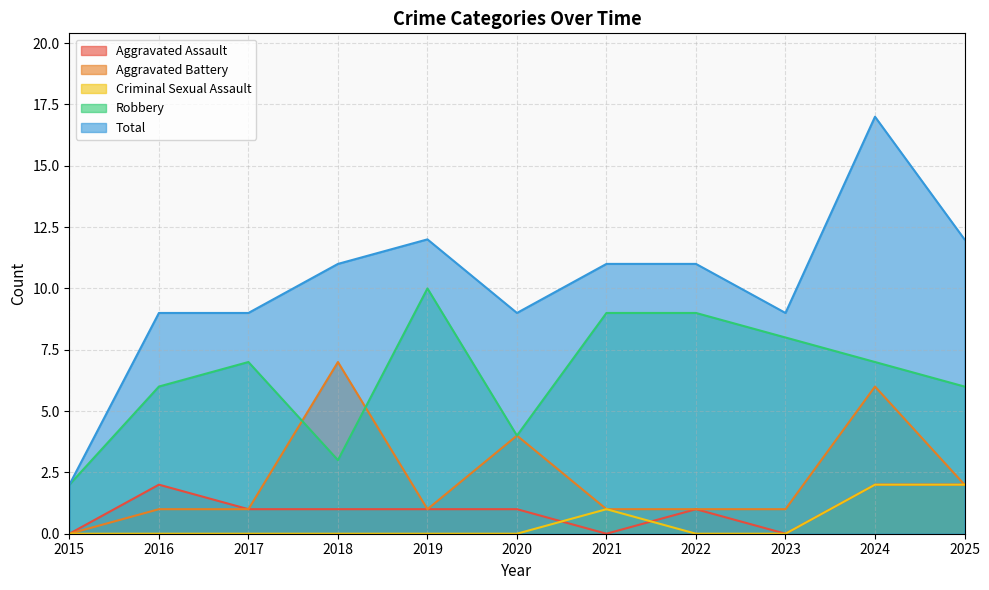

Is the value of Criminal Sexual Assault at 2021 greater than the value of Robbery at 2017?

No